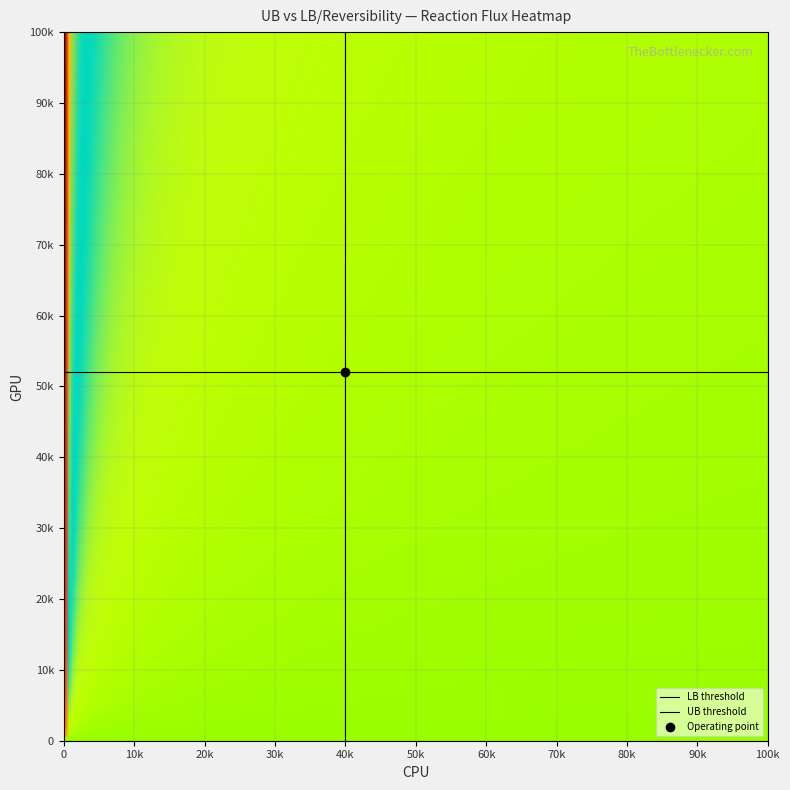

Is it true that LB threshold equals 1 at 40k?

True